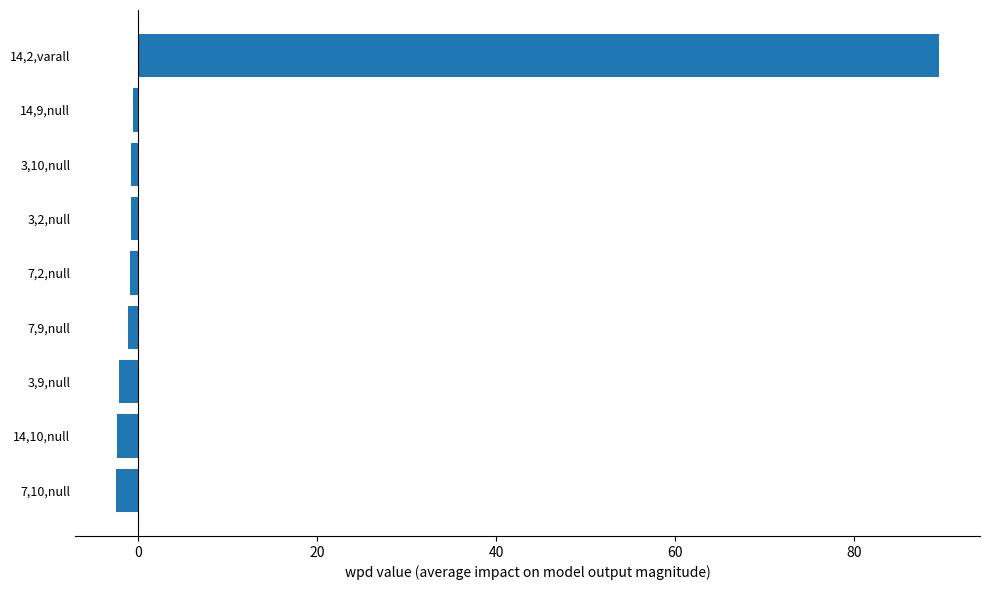

Which category has the highest value across all series?

14,2,varall